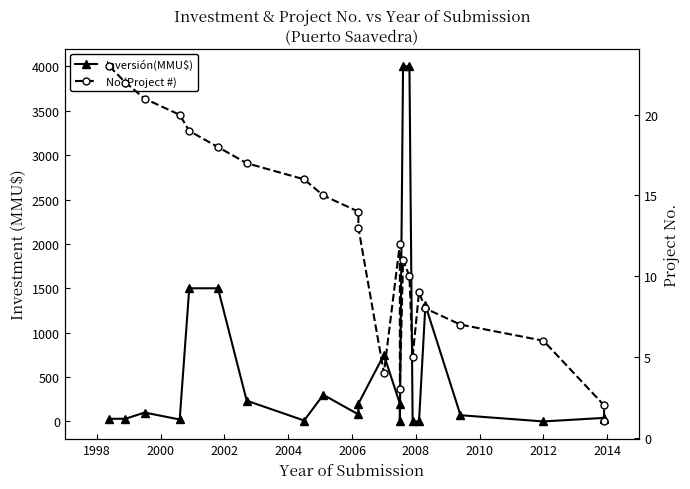

What is the average value of the No (Project #) series?

12